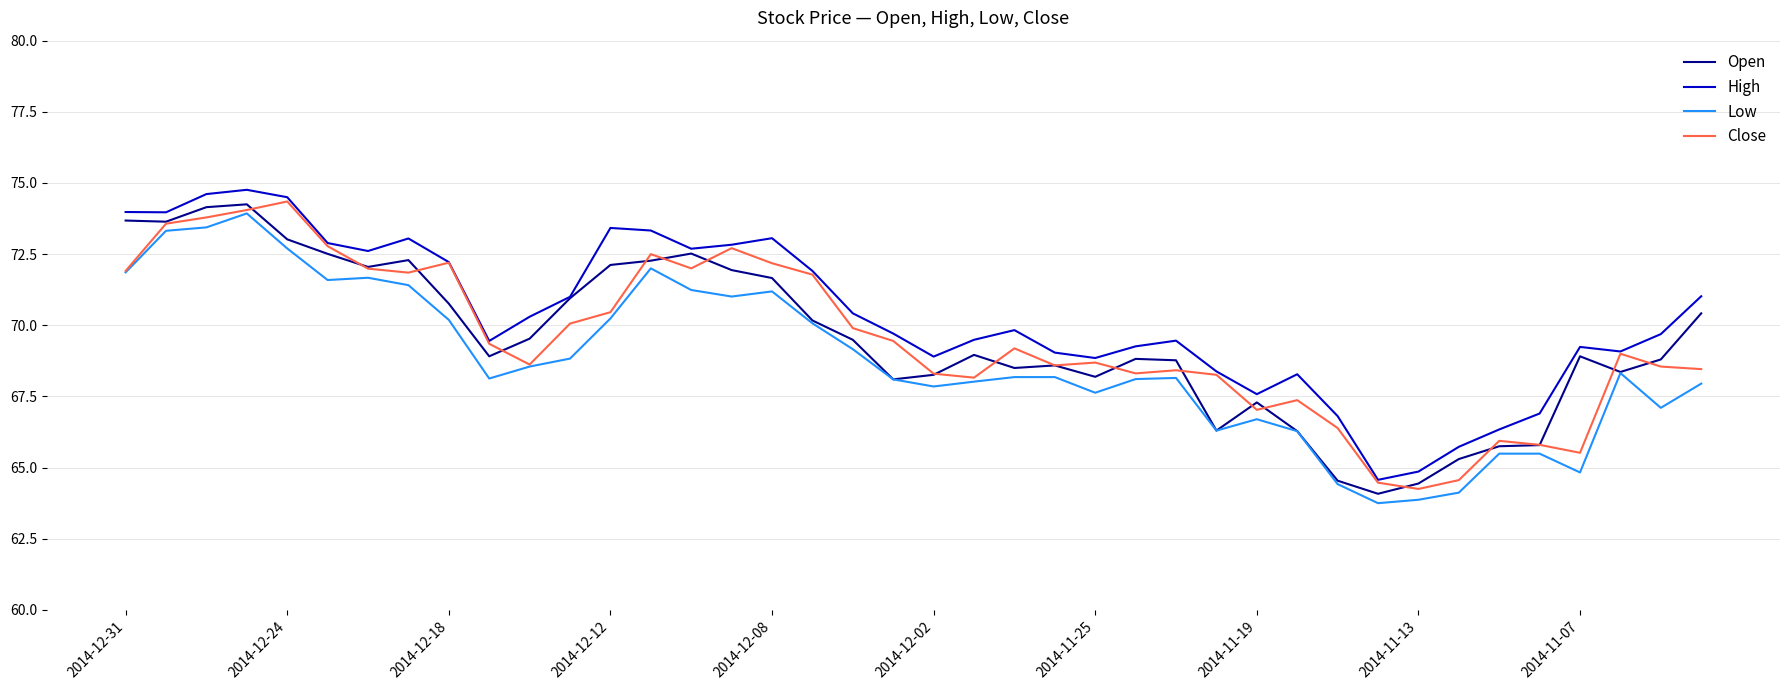

What is the highest value of the Low series?

73.9